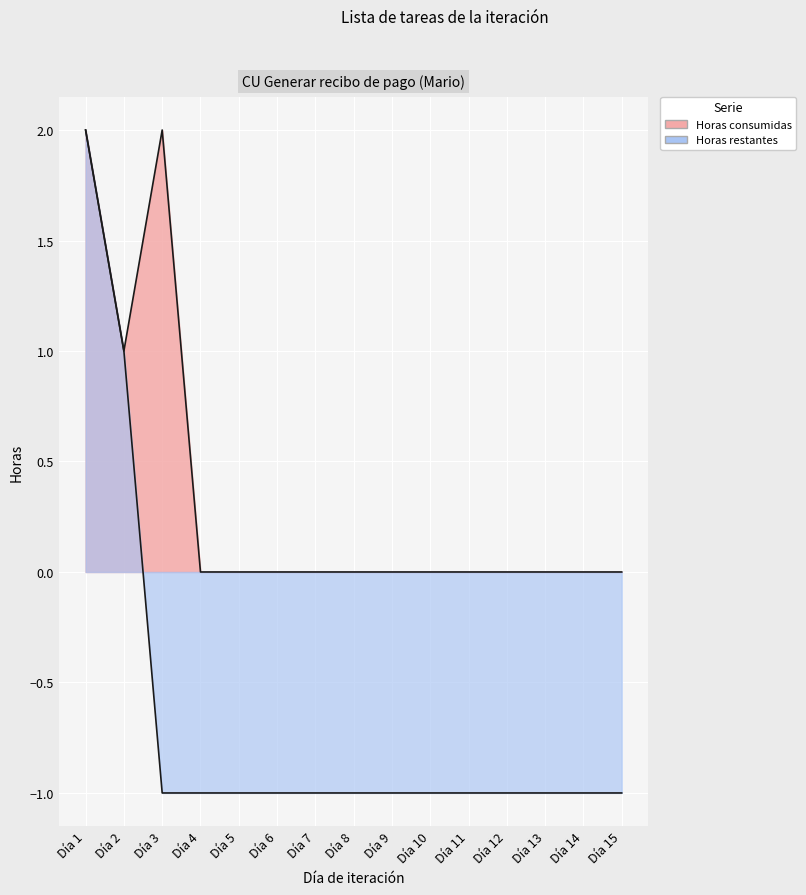

What is the smallest value displayed?

-1